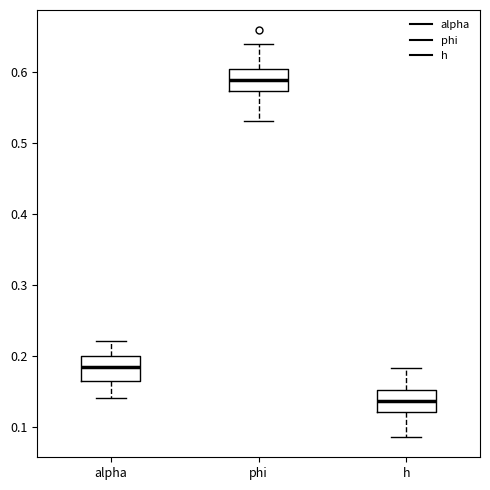

Reading left to right, read every box against the y-axis: the position of its median line, the range the box covers, and the ends of its whiskers. The values are not printed on the chart, so give them approximately, as read against the axis.

alpha: median 0.18, box 0.16 to 0.20, whiskers 0.14 to 0.22
phi: median 0.59, box 0.57 to 0.60, whiskers 0.53 to 0.64
h: median 0.14, box 0.12 to 0.15, whiskers 0.09 to 0.18